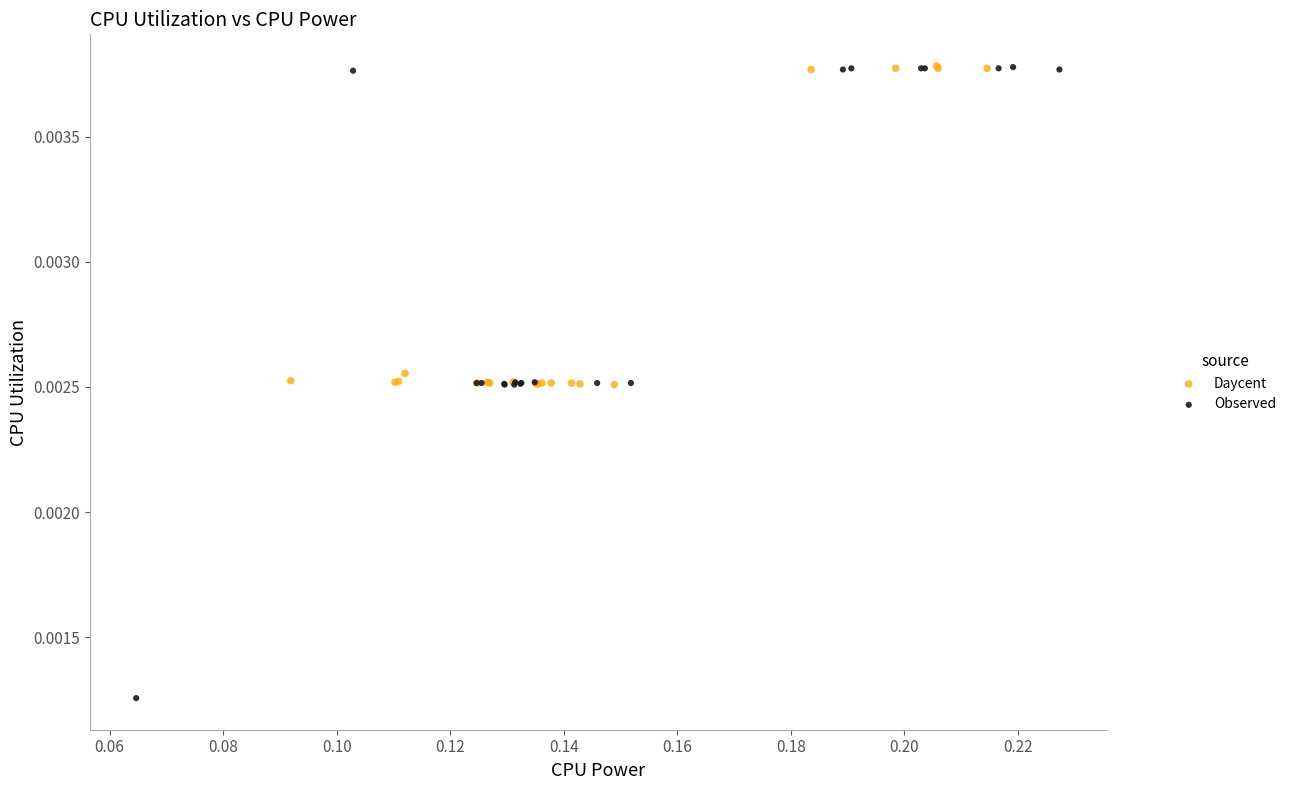

Which series has the largest Y range (max minus min)?

Observed